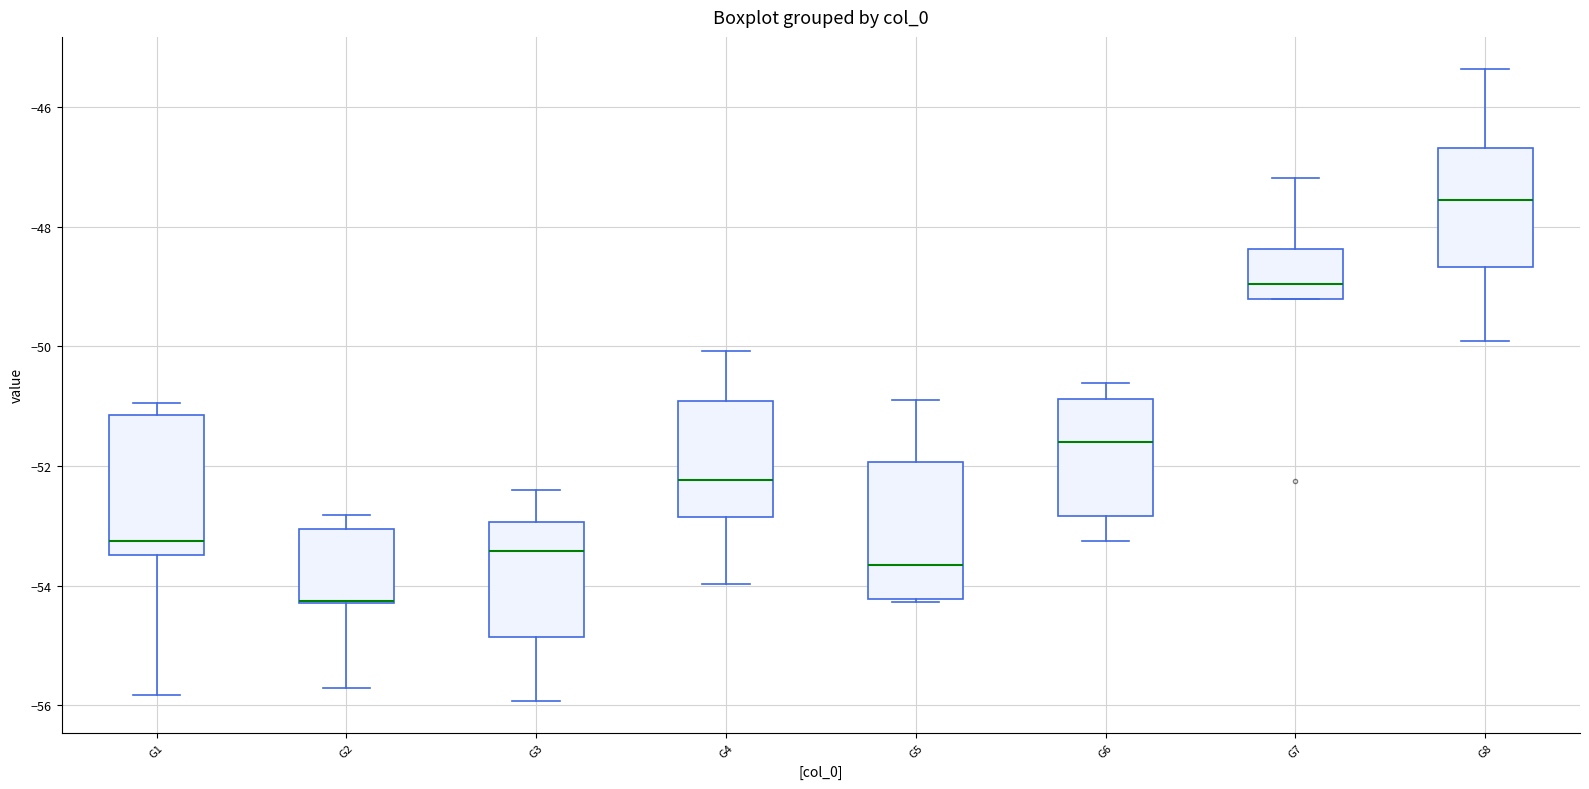

Reading left to right, transcribe this box plot: for each box, give where its median line is, the range the box spans, and where its two whiskers end, as read against the y-axis. The values are not printed on the chart, so give them approximately, as read against the axis.

G1: median -53.2, box -53.4 to -51.2, whiskers -55.8 to -51.0
G2: median -54.2 (drawn on the box's lower edge), box -54.2 to -53.0, whiskers -55.8 to -52.8
G3: median -53.4, box -54.8 to -53.0, whiskers -56.0 to -52.4
G4: median -52.2, box -52.8 to -51.0, whiskers -54.0 to -50.0
G5: median -53.6, box -54.2 to -52.0, whiskers -54.2 to -50.8
G6: median -51.6, box -52.8 to -50.8, whiskers -53.2 to -50.6
G7: median -49.0, box -49.2 to -48.4, whiskers -49.2 to -47.2
G8: median -47.6, box -48.6 to -46.6, whiskers -50.0 to -45.4